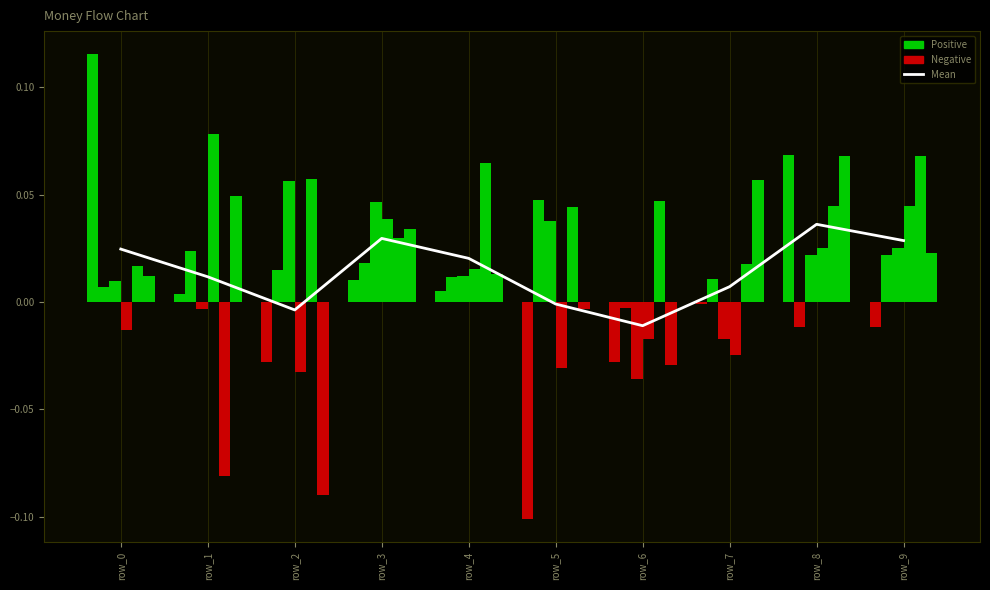

Reading right to left, extract all data points from this chart.

col_1: row_9=-0.0	row_8=0.1	row_7=-0.0	row_6=-0.0	row_5=-0.1	row_4=0.0	row_3=0.0	row_2=-0.0	row_1=0.0	row_0=0.1
col_2: row_9=0.0	row_8=-0.0	row_7=0.0	row_6=-0.0	row_5=0.0	row_4=0.0	row_3=0.0	row_2=0.0	row_1=0.0	row_0=0.0
col_3: row_9=0.0	row_8=0.0	row_7=-0.0	row_6=-0.0	row_5=0.0	row_4=0.0	row_3=0.0	row_2=0.1	row_1=-0.0	row_0=0.0
col_4: row_9=0.0	row_8=0.0	row_7=-0.0	row_6=-0.0	row_5=-0.0	row_4=0.0	row_3=0.0	row_2=-0.0	row_1=0.1	row_0=-0.0
col_5: row_9=0.1	row_8=0.0	row_7=0.0	row_6=0.0	row_5=0.0	row_4=0.1	row_3=0.0	row_2=0.1	row_1=-0.1	row_0=0.0
col_6: row_9=0.0	row_8=0.1	row_7=0.1	row_6=-0.0	row_5=-0.0	row_4=0.0	row_3=0.0	row_2=-0.1	row_1=0.0	row_0=0.0